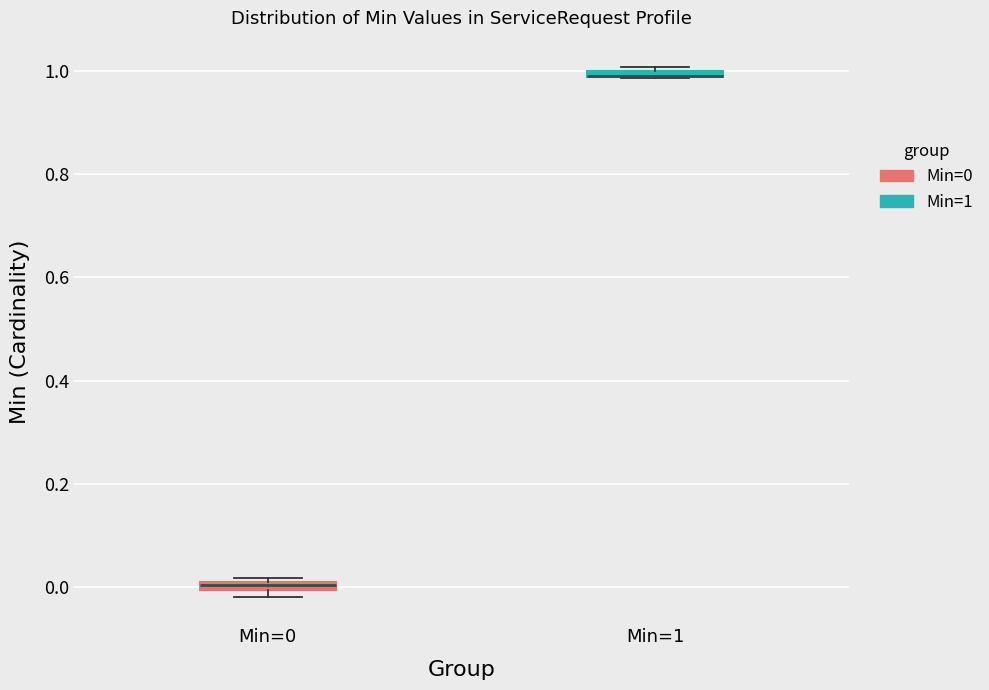

Where is the lower edge of the box for Min=1 on the y-axis? The values are not printed on the chart, so give them approximately, as read against the axis.

0.98